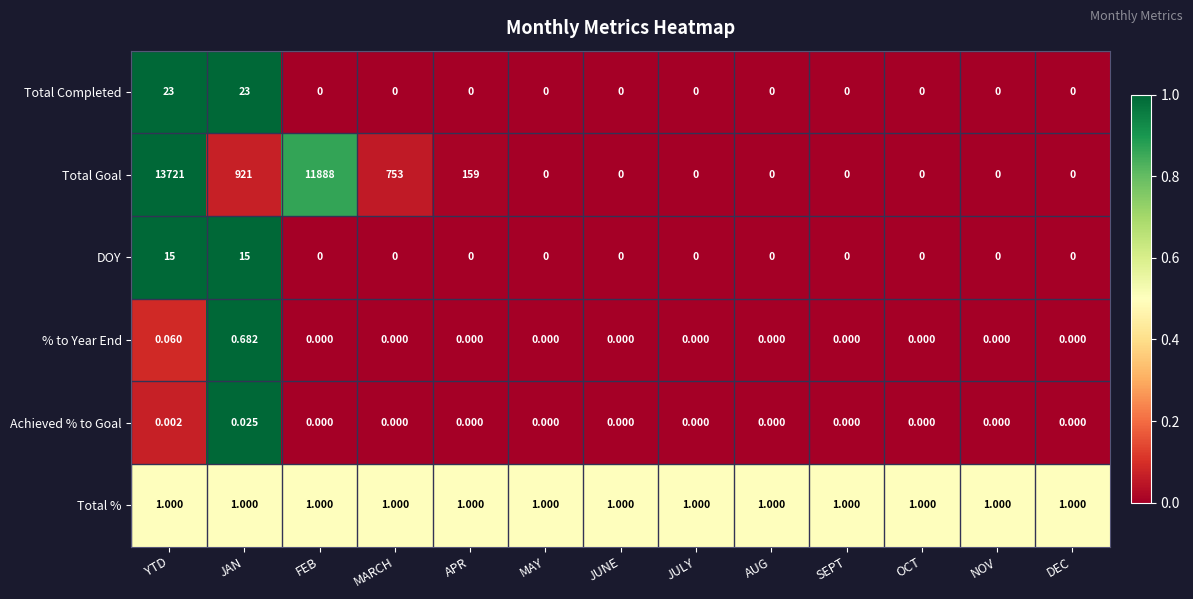

Which series has the largest total across all categories?

Total Goal